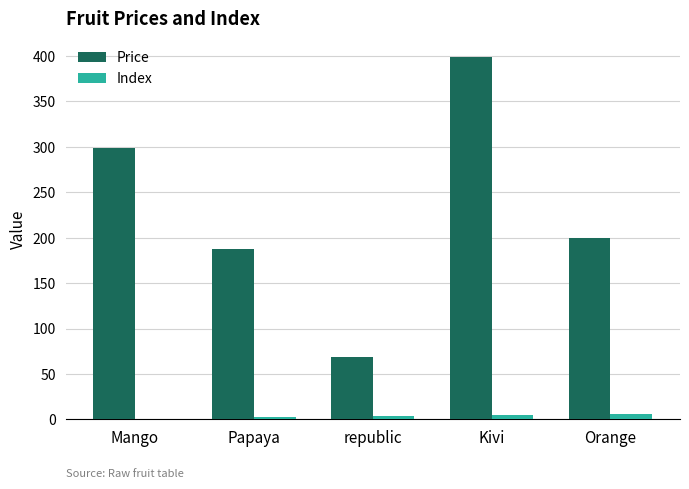

At which category is the sum across all series the highest?

Kivi